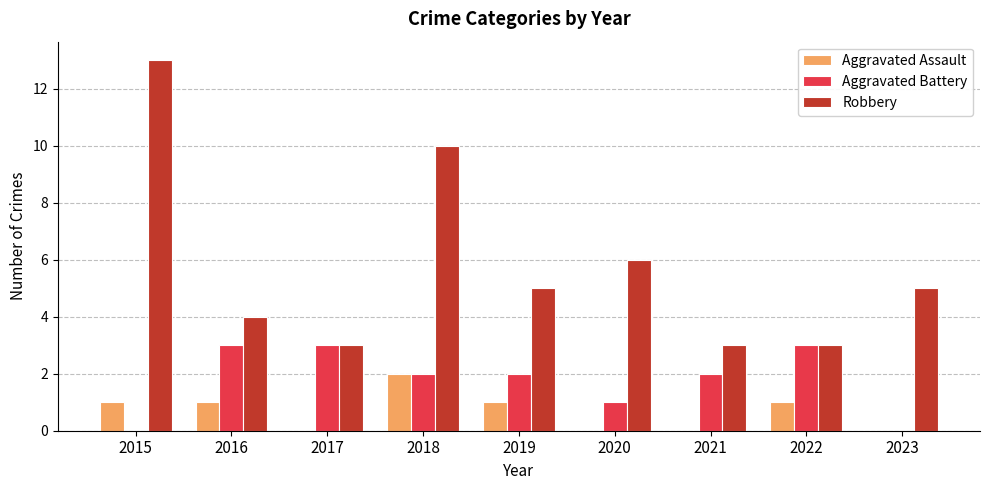

Reading left to right, extract all data points from this chart.

Aggravated Assault: 2015=1	2016=1	2017=0	2018=2	2019=1	2020=0	2021=0	2022=1	2023=0
Aggravated Battery: 2015=0	2016=3	2017=3	2018=2	2019=2	2020=1	2021=2	2022=3	2023=0
Robbery: 2015=13	2016=4	2017=3	2018=10	2019=5	2020=6	2021=3	2022=3	2023=5